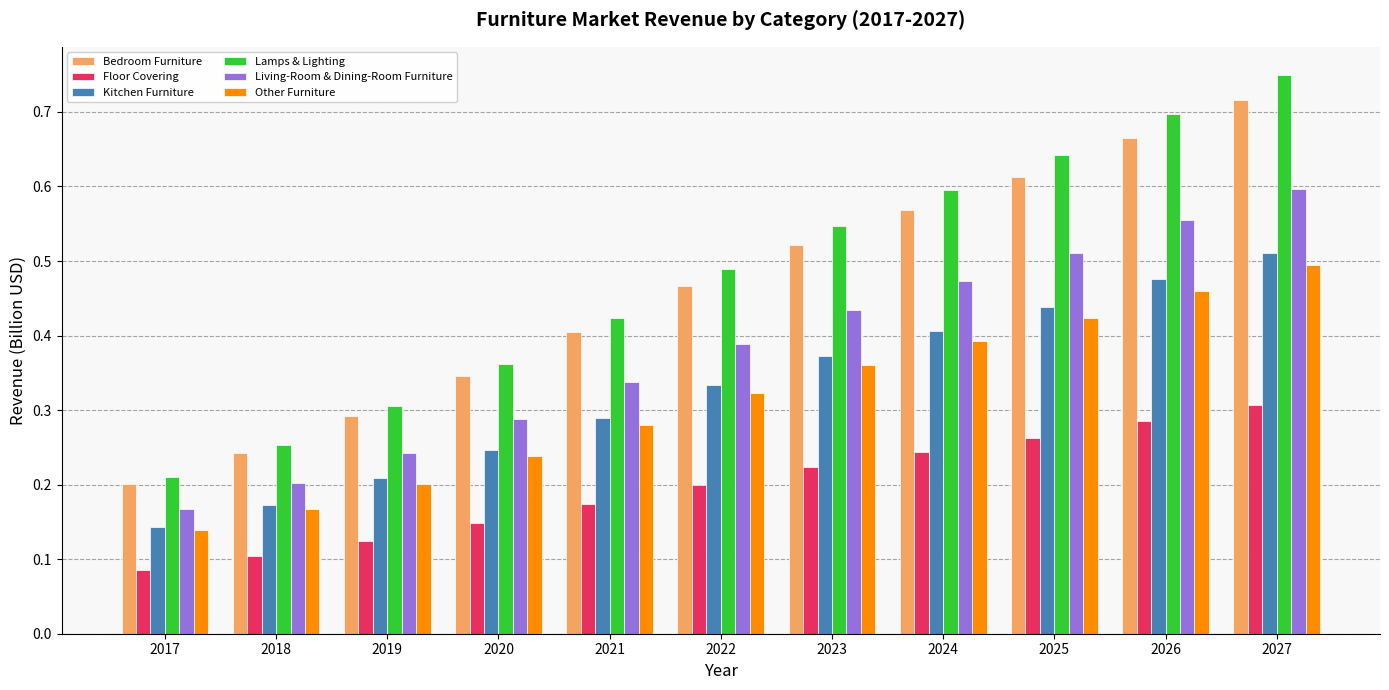

The value of Lamps & Lighting at 2023 is 0.5. True or false?

True